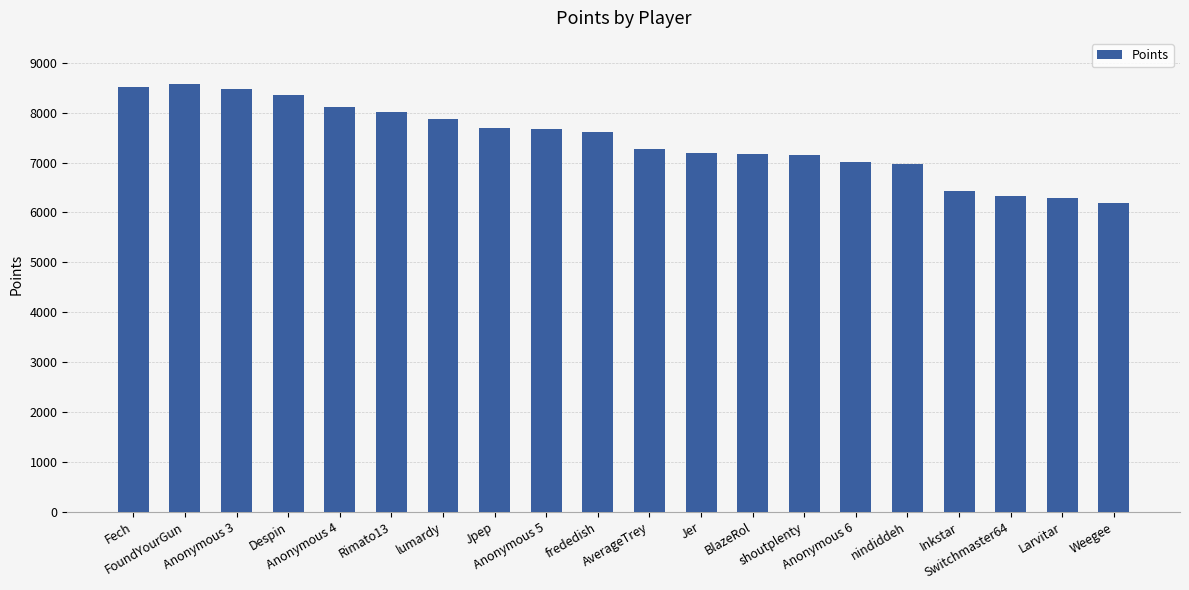

What is the value of the 12th bar from the left?

7202